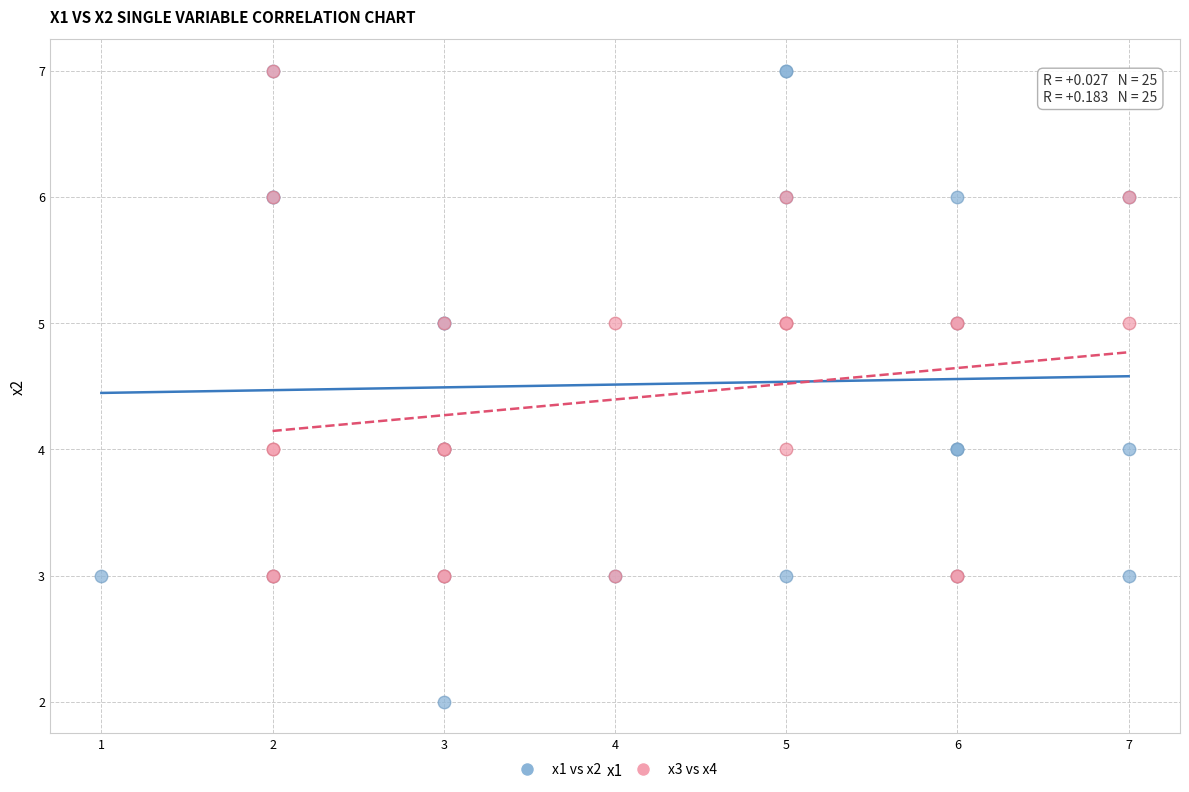

What are all the series names shown in the legend?

x1 vs x2, x3 vs x4